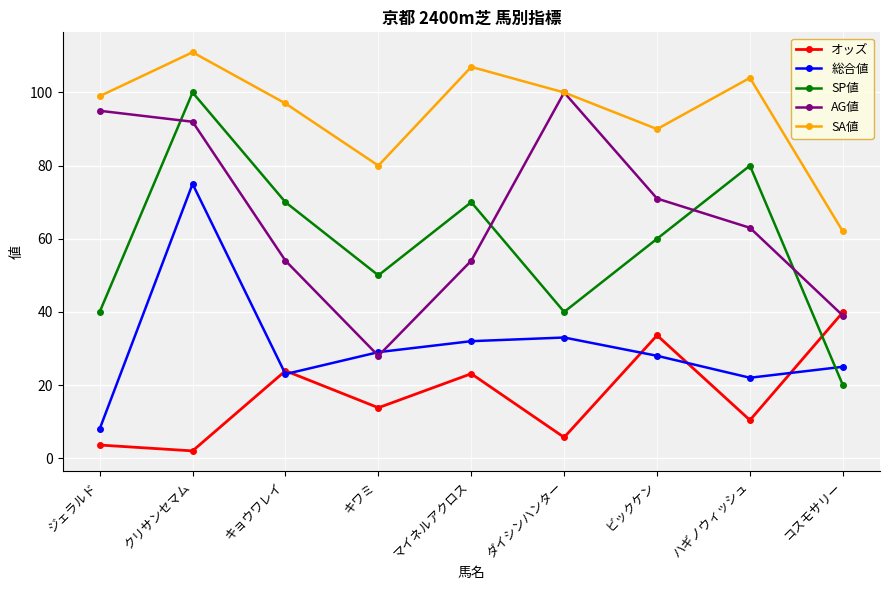

In SA値, how many points are lower than both neighbors (excluding endpoints)?

2